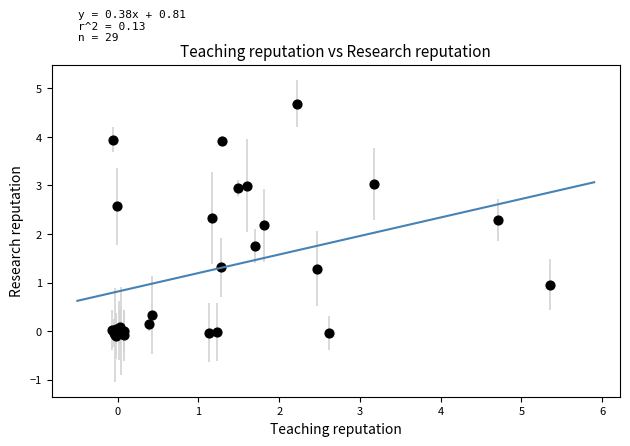

What Y value in the scatter plot is closest to 2?

2.2